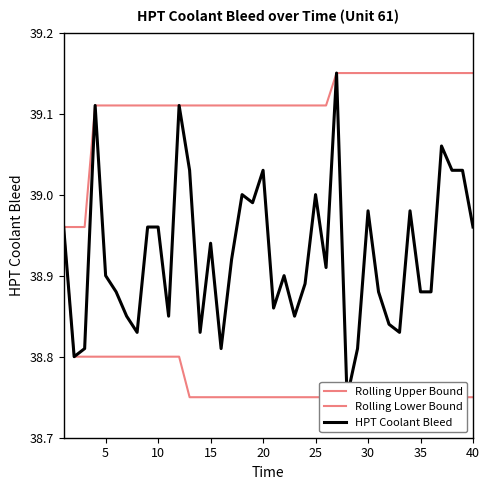

Which series has the largest total across all categories?

Rolling Upper Bound